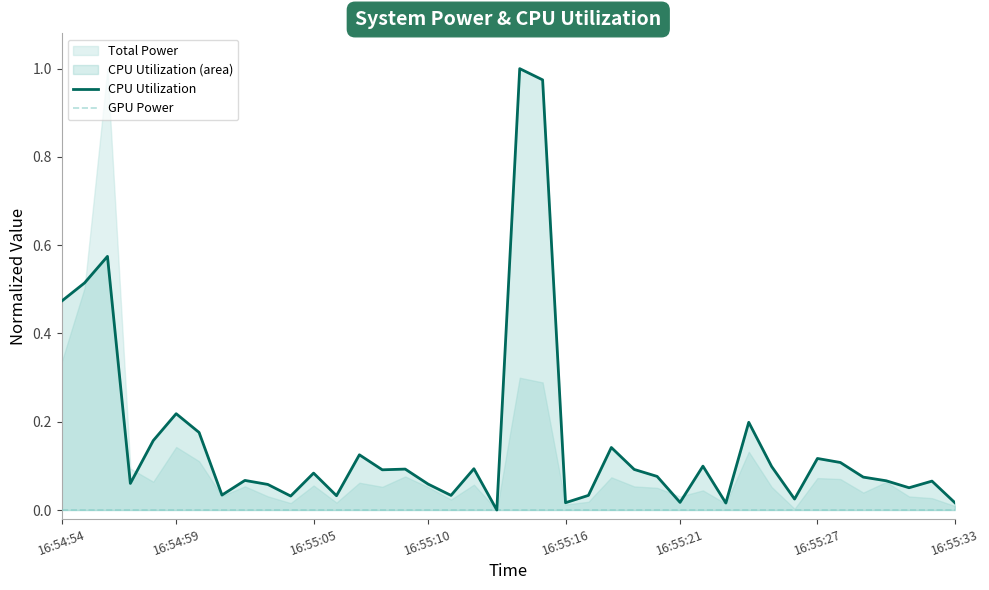

Is it true that CPU Utilization equals 0.1 at 36?

False